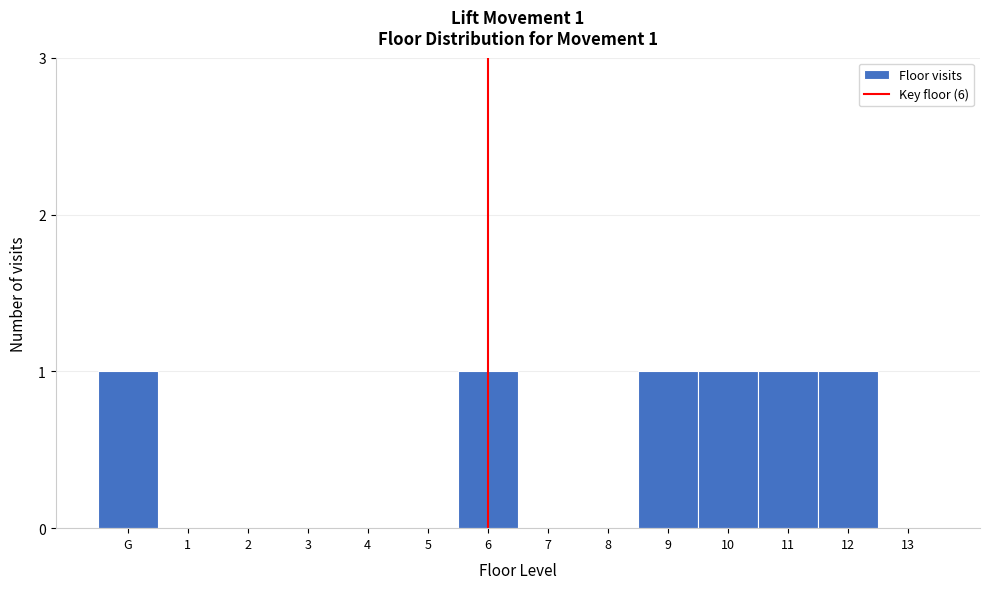

Reading left to right, what are all the values shown in this chart?

G=1	1=0	2=0	3=0	4=0	5=0	6=1	7=0	8=0	9=1	10=1	11=1	12=1	13=0